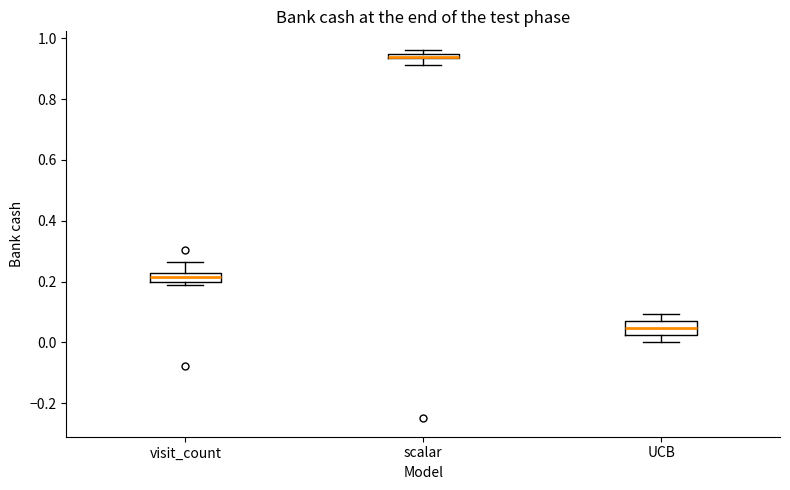

Where is the lower edge of the box for scalar on the y-axis? The values are not printed on the chart, so give them approximately, as read against the axis.

0.94